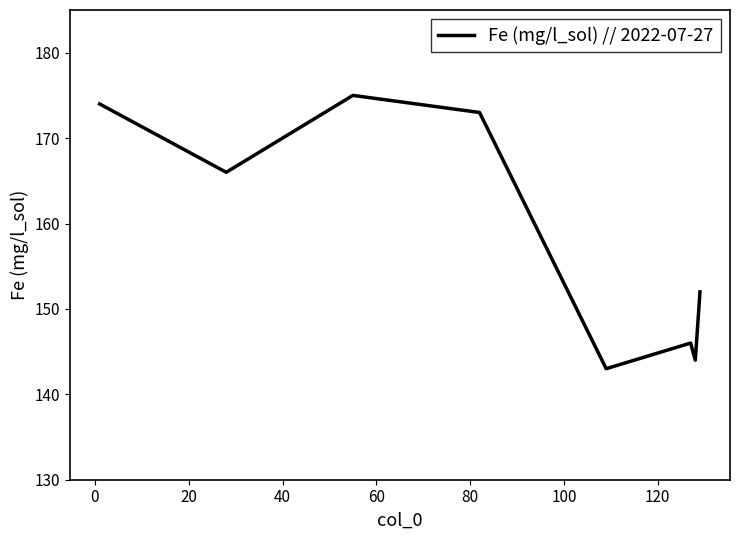

How many distinct data groups are displayed?

1